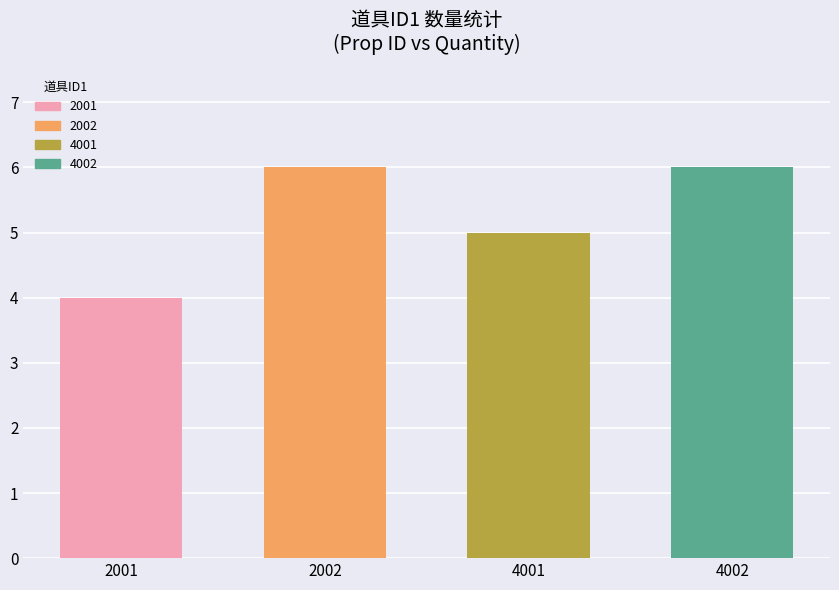

What is the difference between the second highest and second lowest values?

1